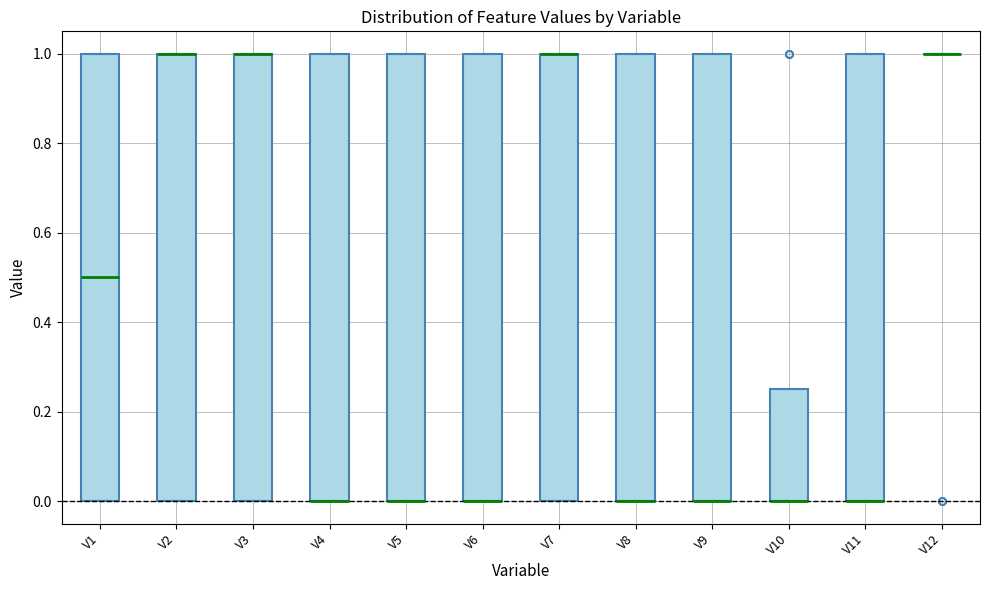

Reading left to right, transcribe this box plot: for each box, give where its median line is, the range the box spans, and where its two whiskers end, as read against the y-axis. The values are not printed on the chart, so give them approximately, as read against the axis.

V1: median 0.50, box 0.00 to 1.00, whiskers 0.00 to 1.00
V2: median 1.00 (drawn on the box's upper edge), box 0.00 to 1.00, whiskers 0.00 to 1.00
V3: median 1.00 (drawn on the box's upper edge), box 0.00 to 1.00, whiskers 0.00 to 1.00
V4: median 0.00 (drawn on the box's lower edge), box 0.00 to 1.00, whiskers 0.00 to 1.00
V5: median 0.00 (drawn on the box's lower edge), box 0.00 to 1.00, whiskers 0.00 to 1.00
V6: median 0.00 (drawn on the box's lower edge), box 0.00 to 1.00, whiskers 0.00 to 1.00
V7: median 1.00 (drawn on the box's upper edge), box 0.00 to 1.00, whiskers 0.00 to 1.00
V8: median 0.00 (drawn on the box's lower edge), box 0.00 to 1.00, whiskers 0.00 to 1.00
V9: median 0.00 (drawn on the box's lower edge), box 0.00 to 1.00, whiskers 0.00 to 1.00
V10: median 0.00 (drawn on the box's lower edge), box 0.00 to 0.26, whiskers 0.00 to 0.26
V11: median 0.00 (drawn on the box's lower edge), box 0.00 to 1.00, whiskers 0.00 to 1.00
V12: box collapsed to a line at 1.00, whiskers 1.00 to 1.00